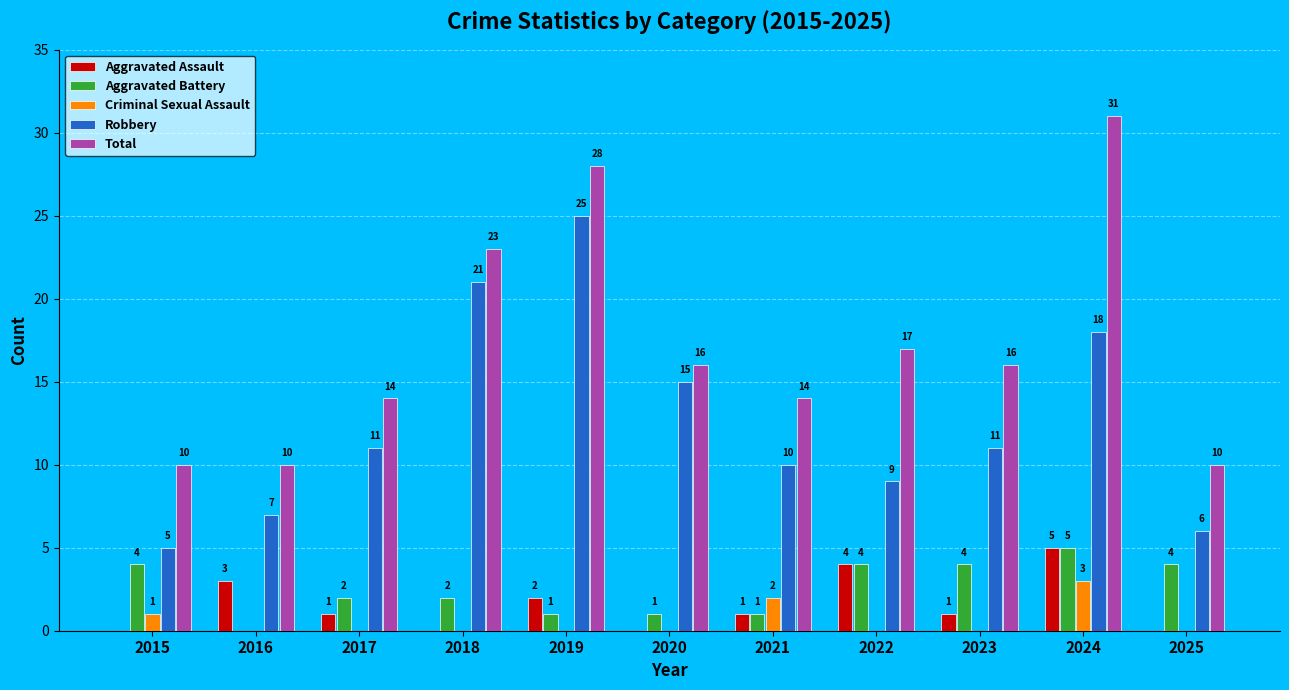

What is the highest value of the Robbery series?

25